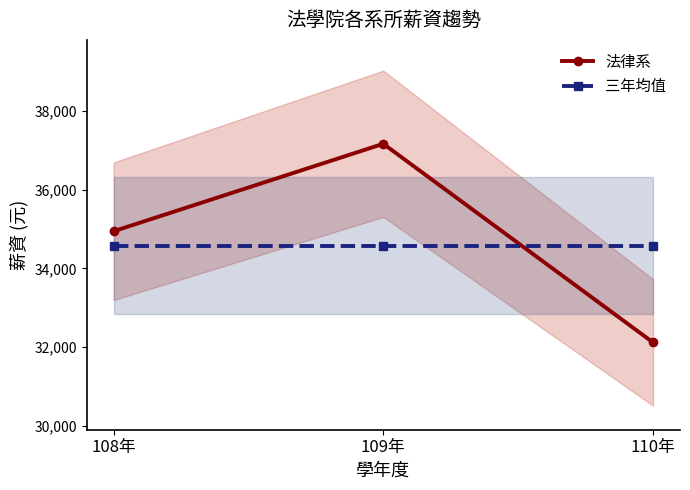

Is it true that 三年均值 equals 34581.3 at 108年?

True